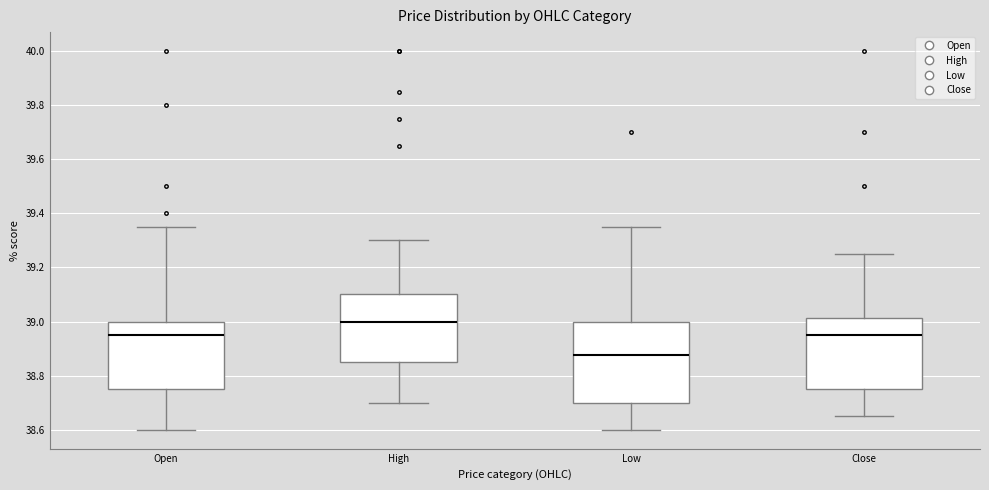

Which box's median line is the highest?

High